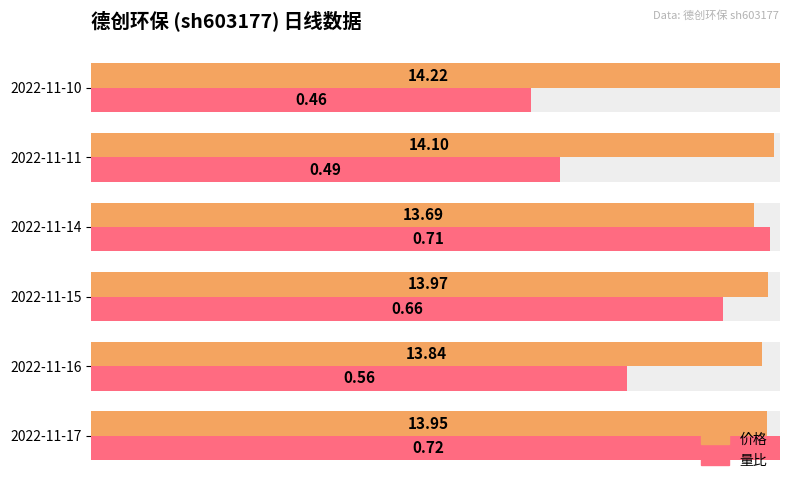

Which series changed the most between 2022-11-17 and 2022-11-11?

量比